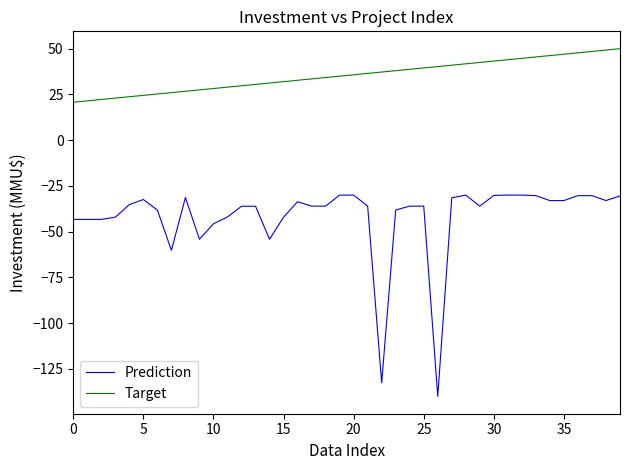

Which series has the largest total across all categories?

Target